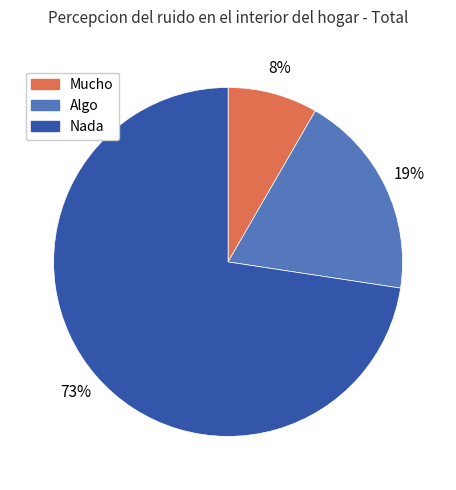

Combined, do Algo and Nada account for over 50%?

Yes